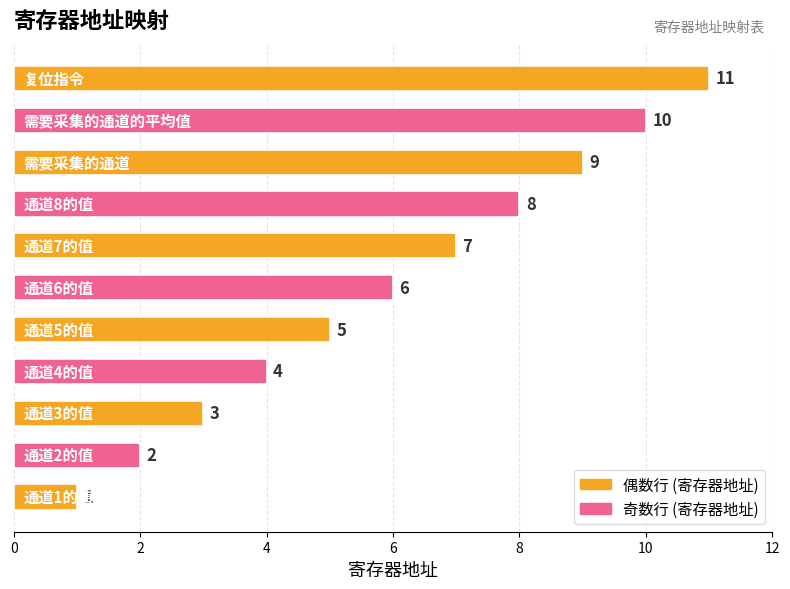

What is the difference between the maximum and minimum values?

10